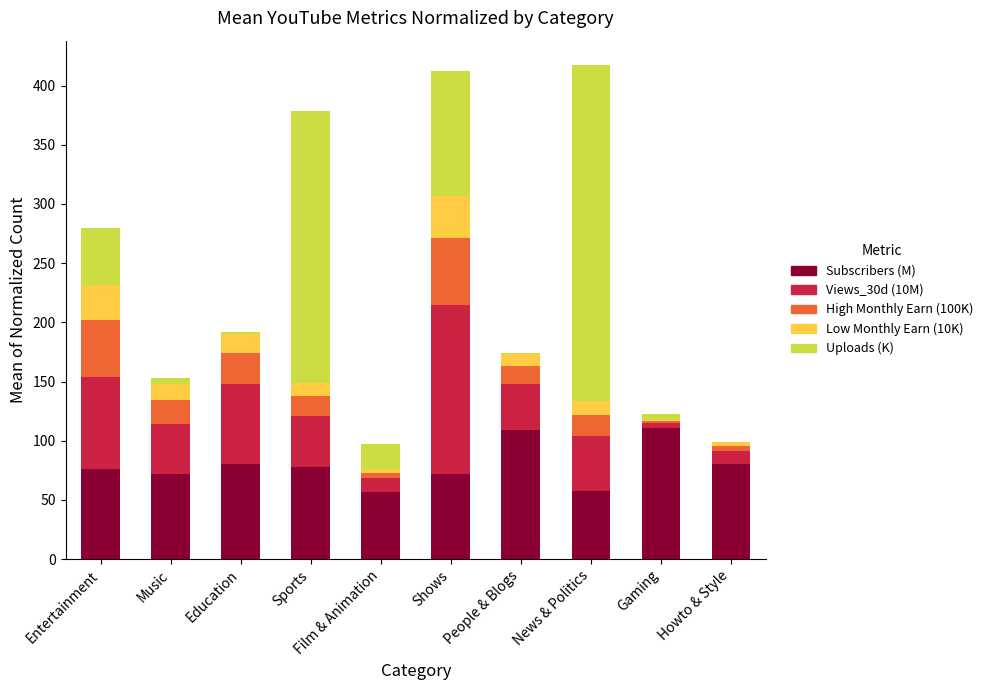

What is the approximate value of Subscribers (M) at Sports?

77.8